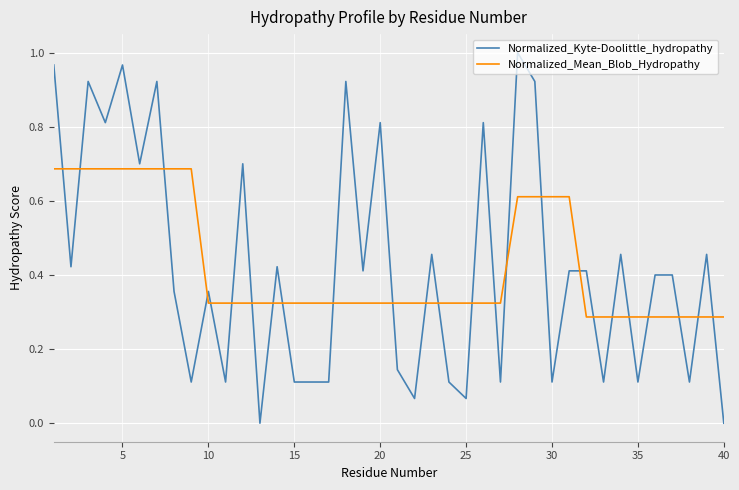

List the series in order of their peak value, highest first.

Normalized_Kyte-Doolittle_hydropathy, Normalized_Mean_Blob_Hydropathy